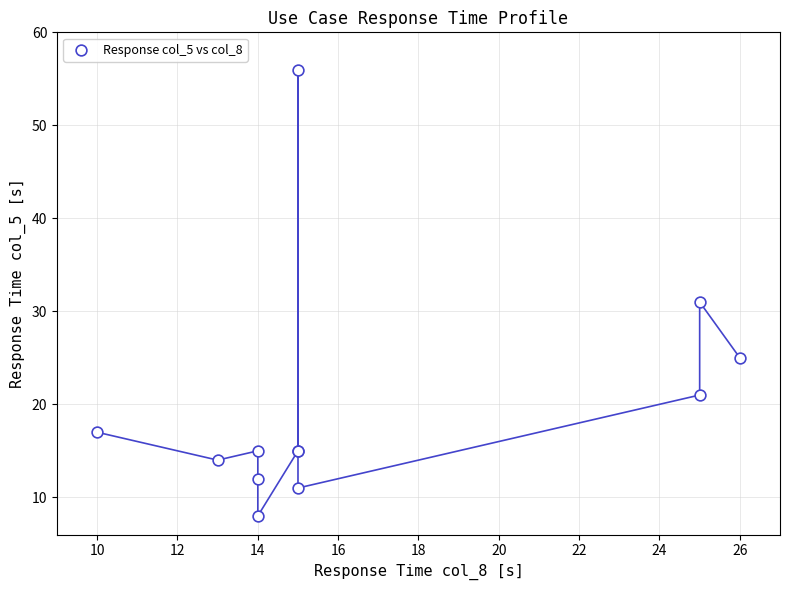

What Y value in the scatter plot is closest to 32?

31